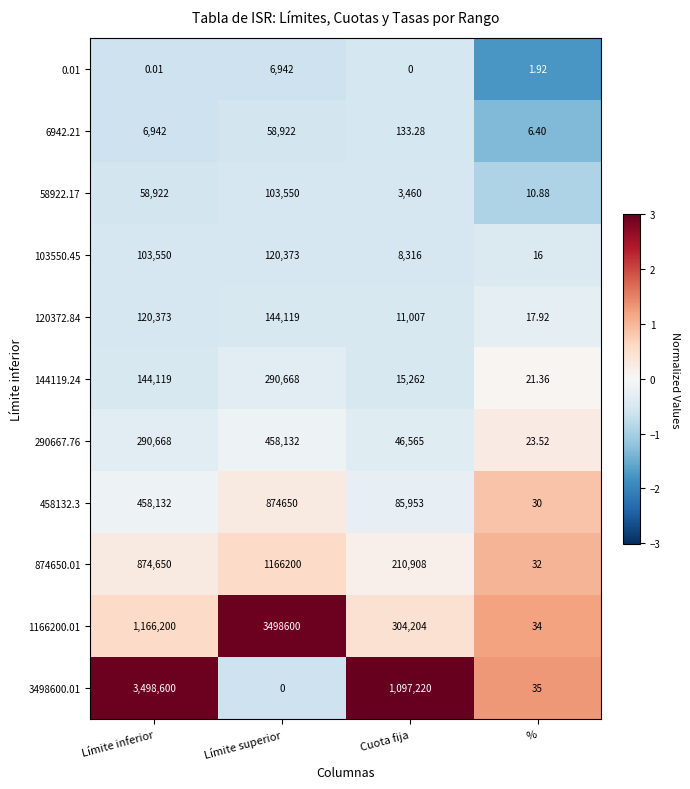

Rank the series at % from highest to lowest value.

3498600.01, 1166200.01, 874650.01, 458132.3, 290667.76, 144119.24, 120372.84, 103550.45, 58922.17, 6942.21, 0.01